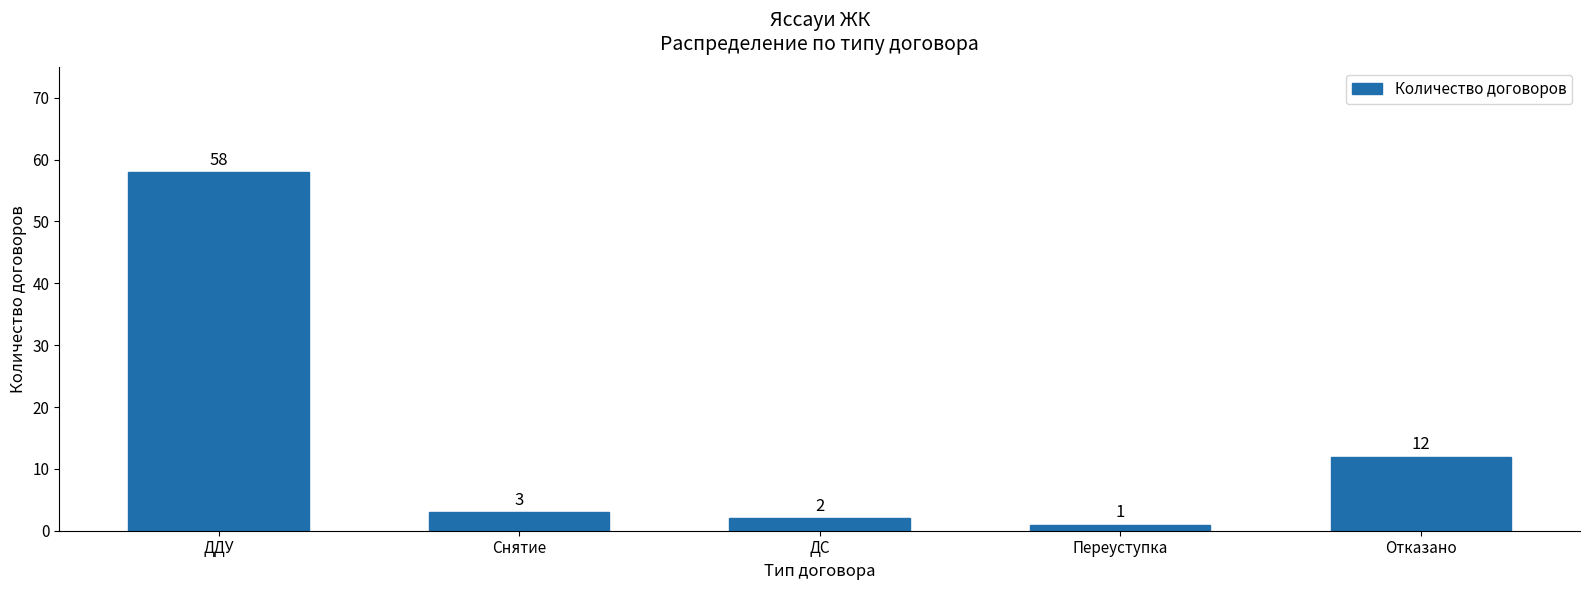

What is the value of the 4th bar from the left?

1